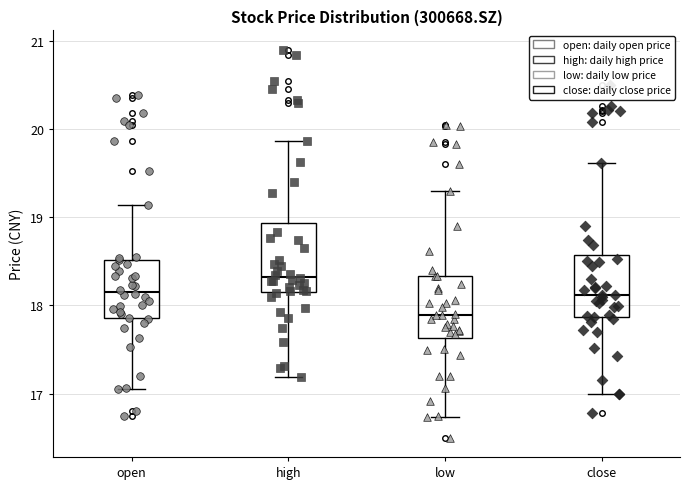

Which box has the highest median line?

high